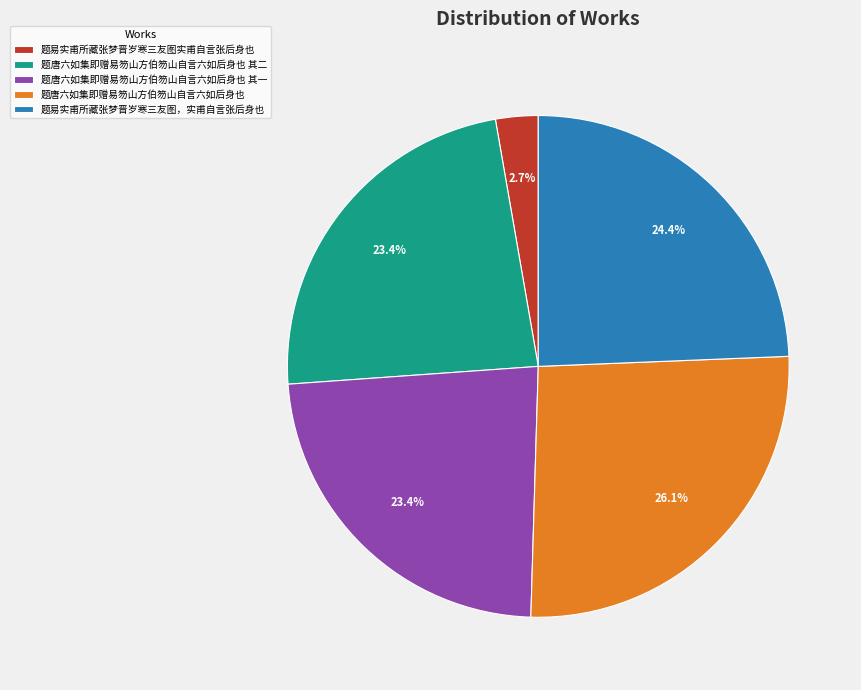

The 题唐六如集即赠易笏山方伯笏山自言六如后身也 其二 slice represents 33% of the pie. True or false?

False